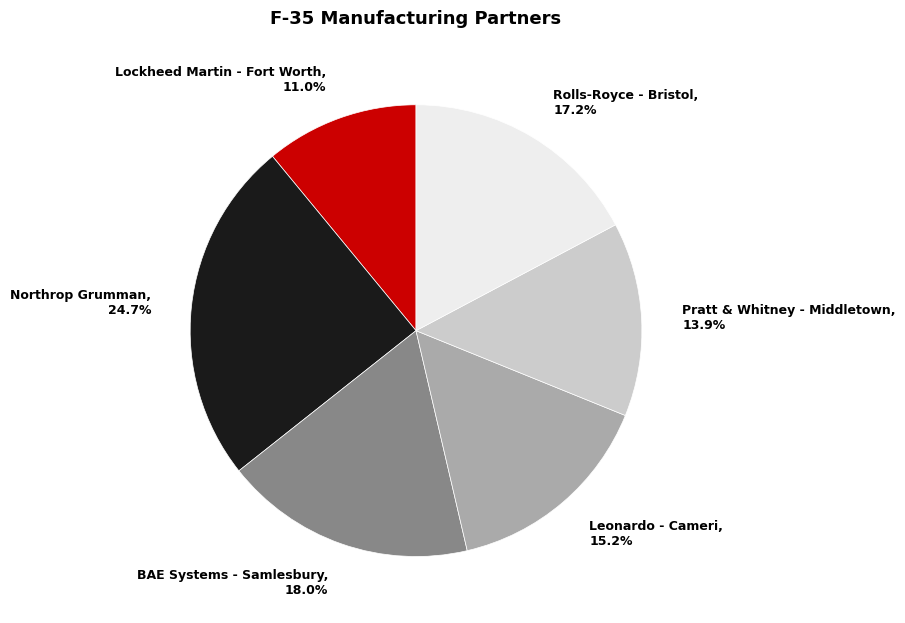

Is there a majority slice in this chart?

No